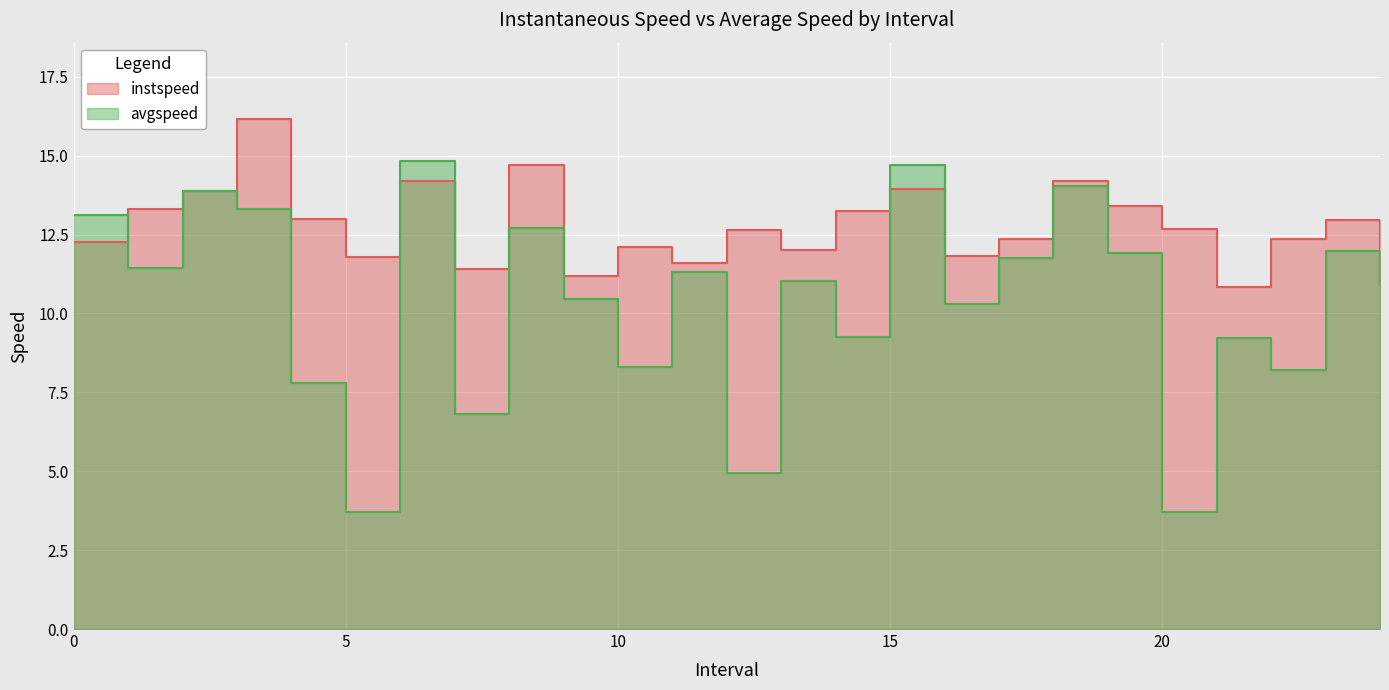

What is the spread (max minus min) of values at 5.0?

8.1